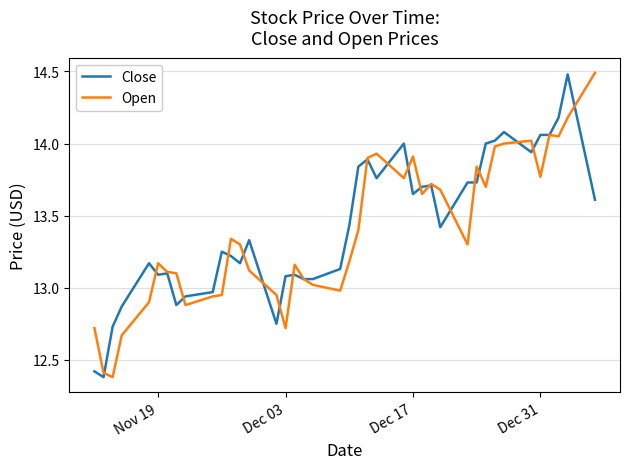

What is the maximum value for Open?

14.5